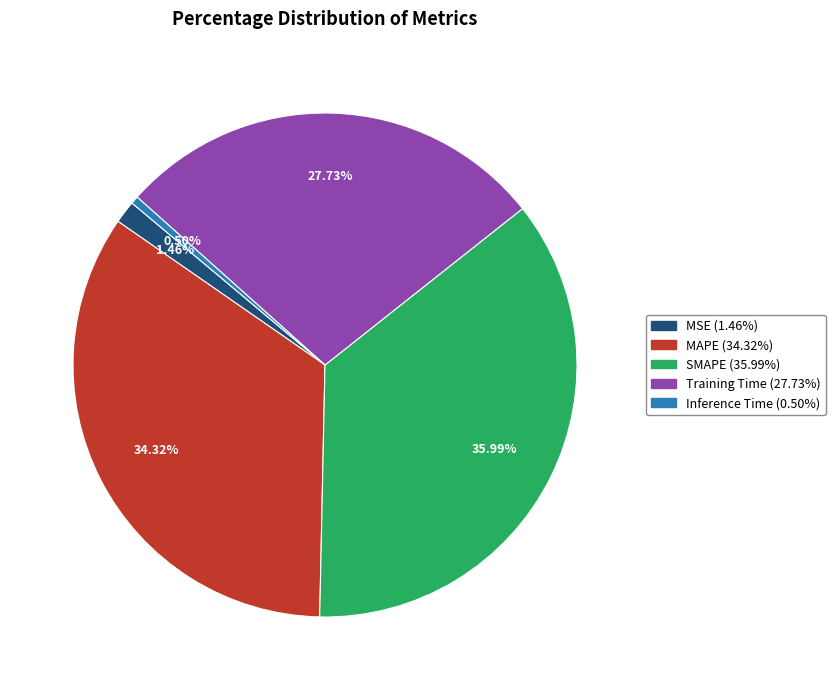

What is the smallest slice in the pie chart?

Inference Time